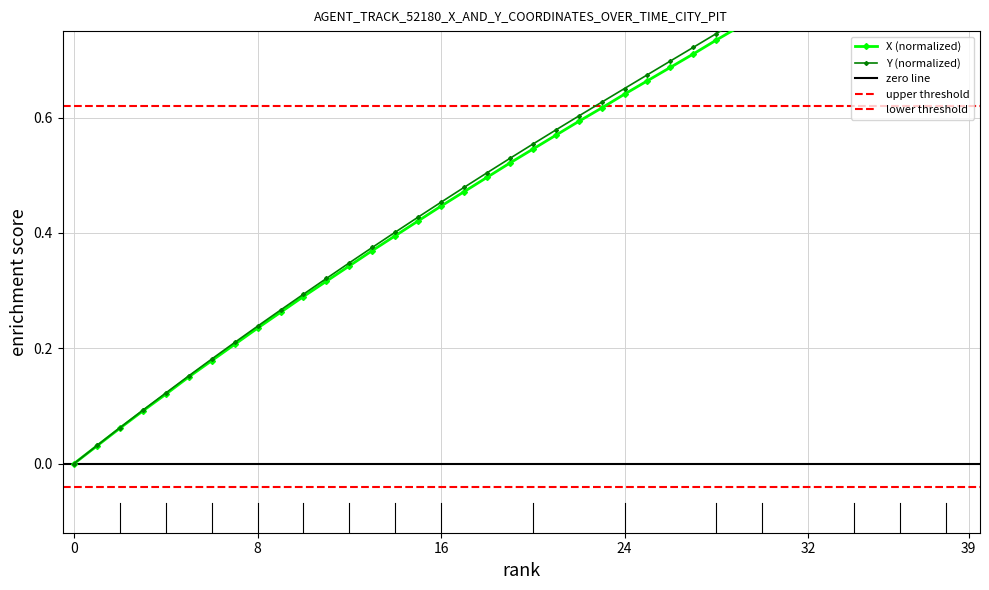

True or false: X has a value of 0.4 at 15.

True